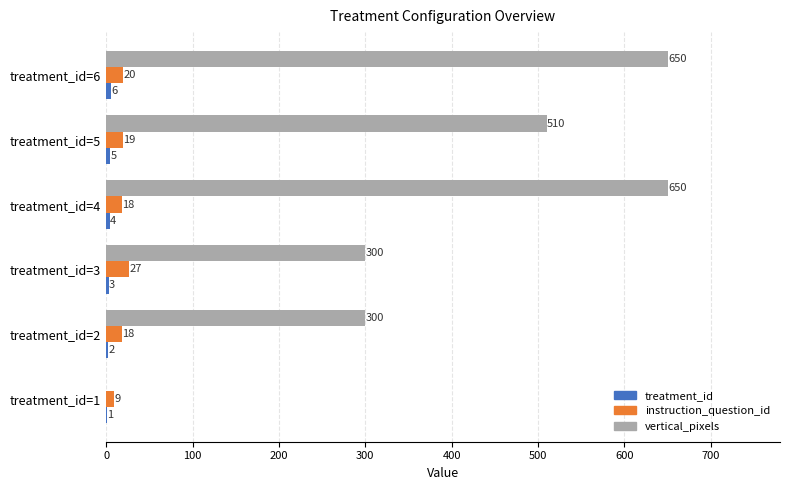

What is the maximum value shown in the chart?

650